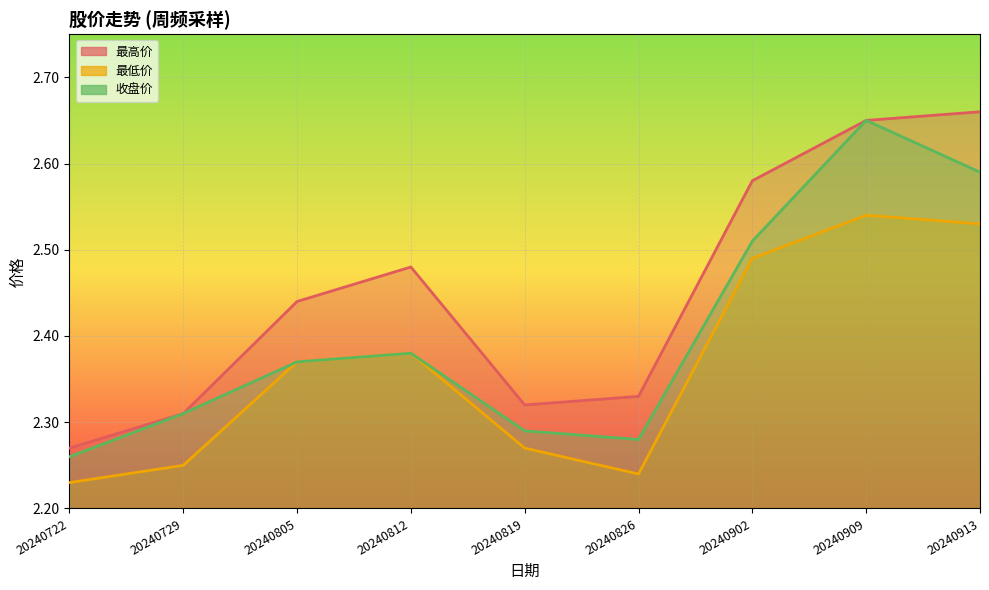

How many 最高价 values are between 2 and 3?

9